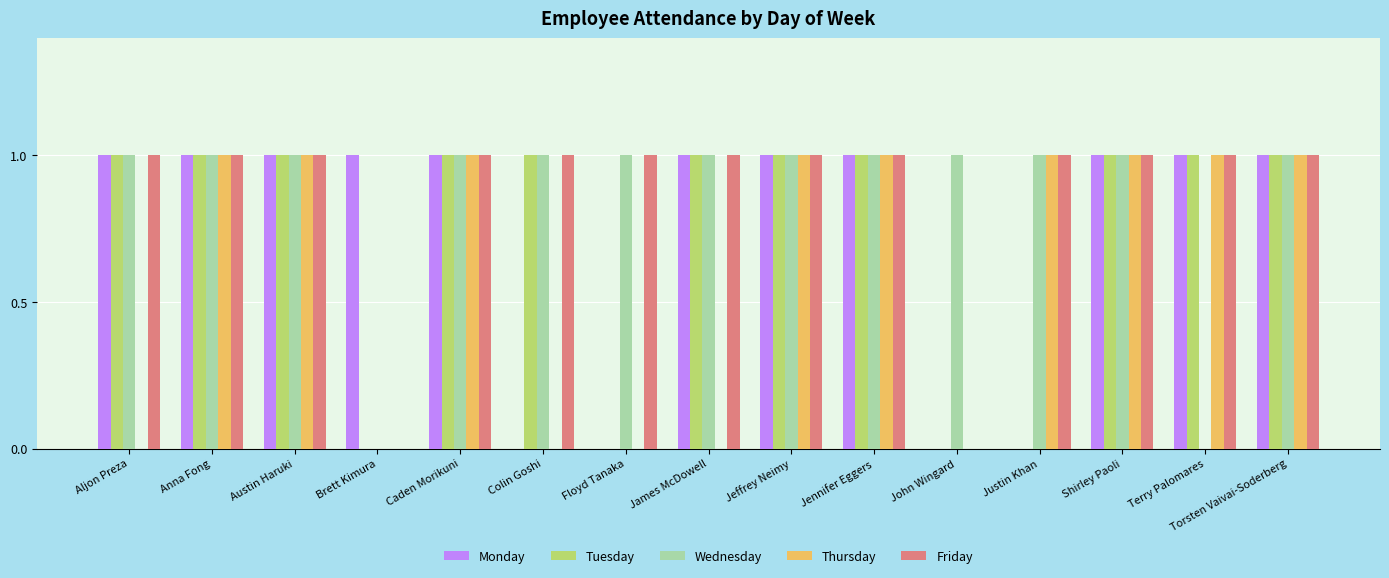

What is the total value across all series at Colin Goshi?

3